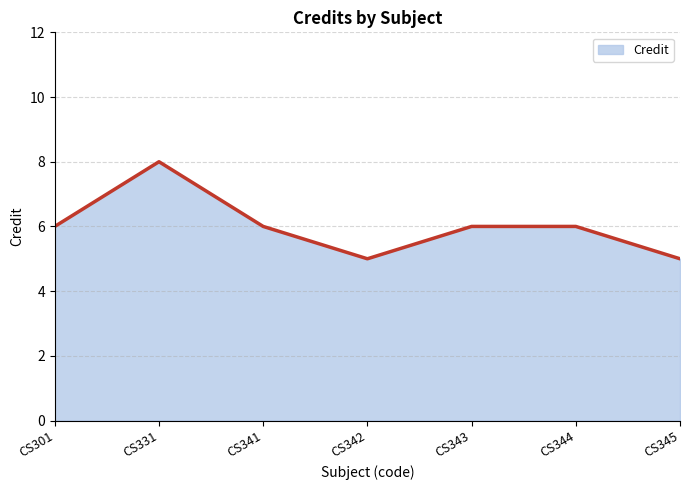

How many interior local peaks (higher than both neighbors) does the data have?

1